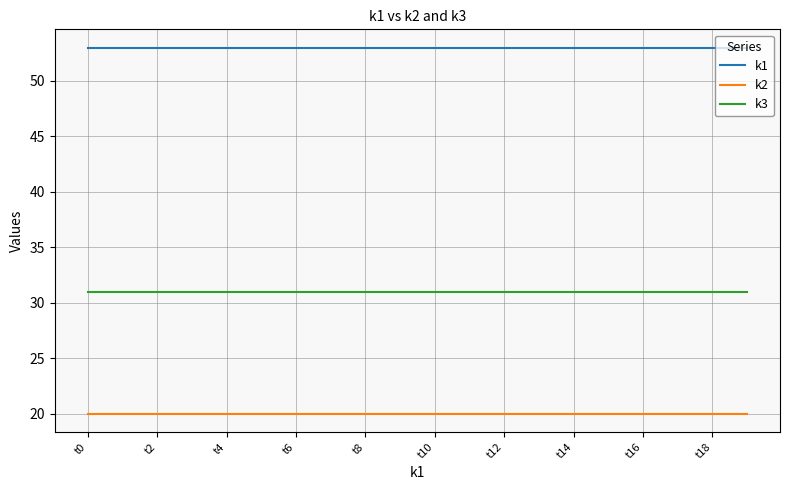

What is the minimum value shown in the chart?

20